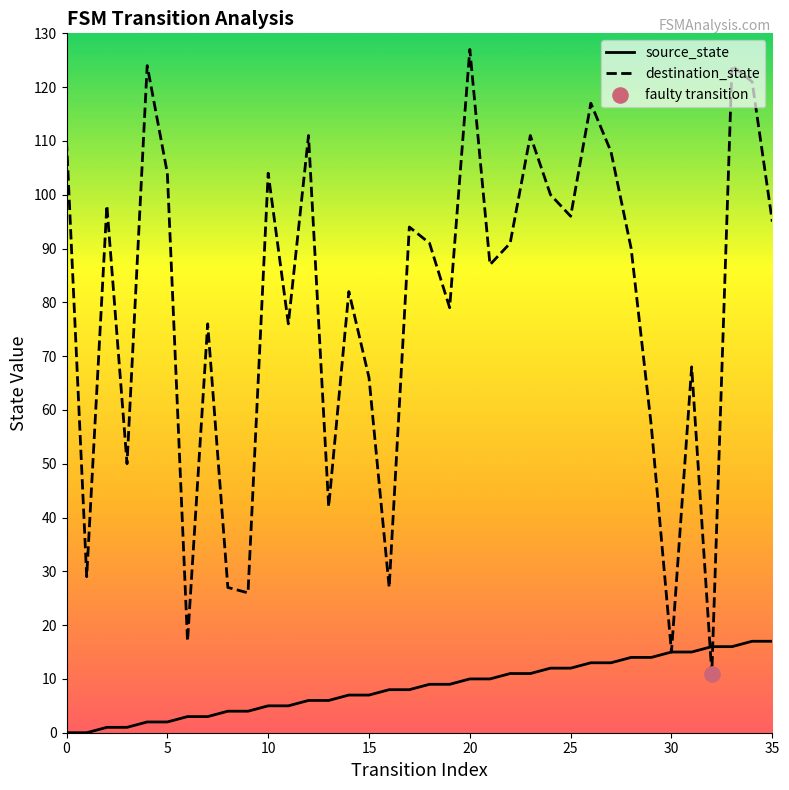

Which series has the largest total across all categories?

destination_state